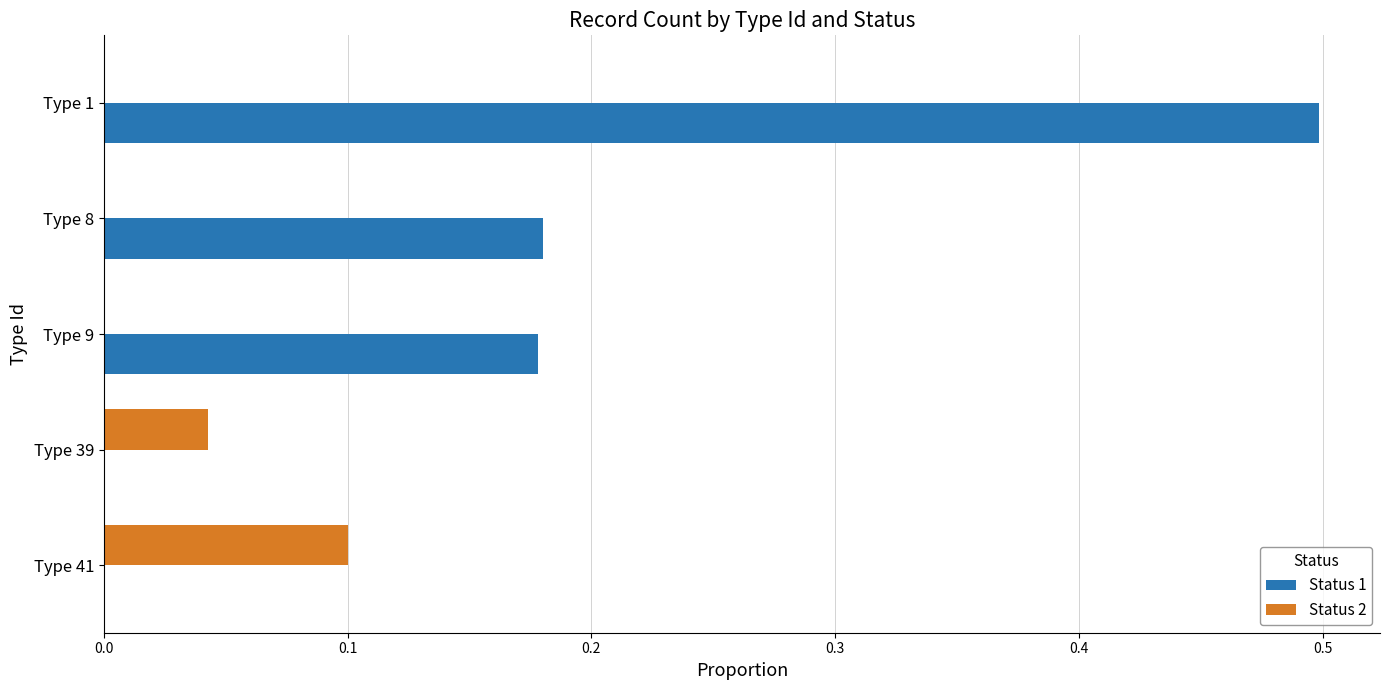

True or false: Status 2 has a value of 0.1 at Type 39.

False